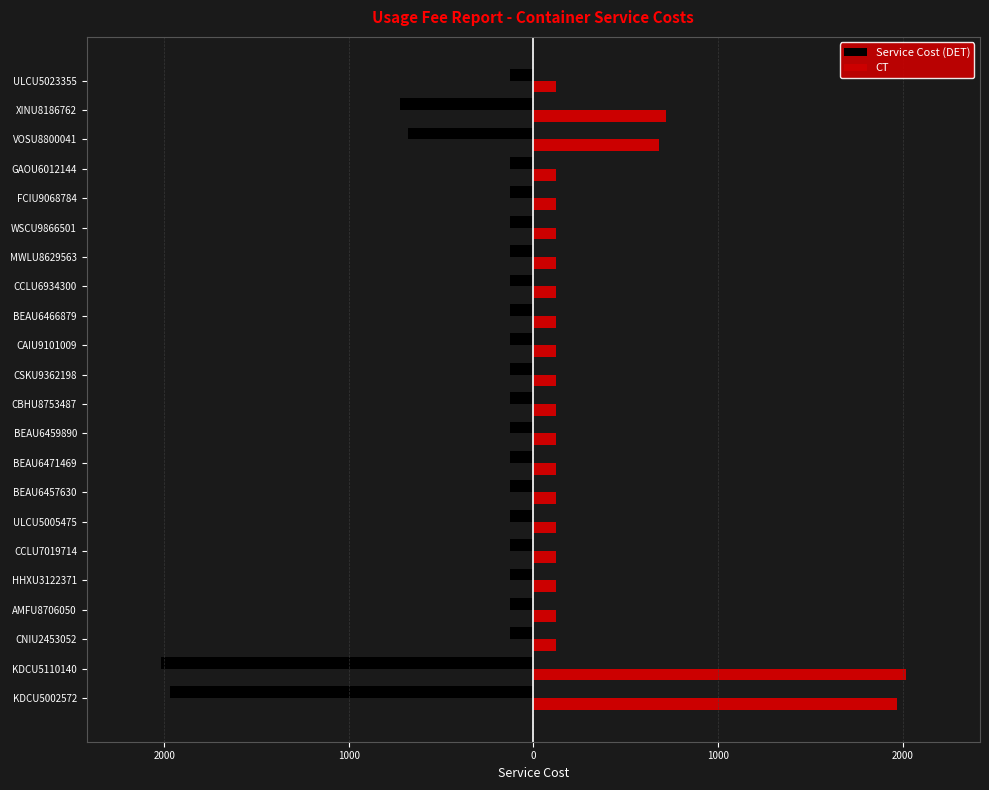

What is the greatest value displayed?

2016